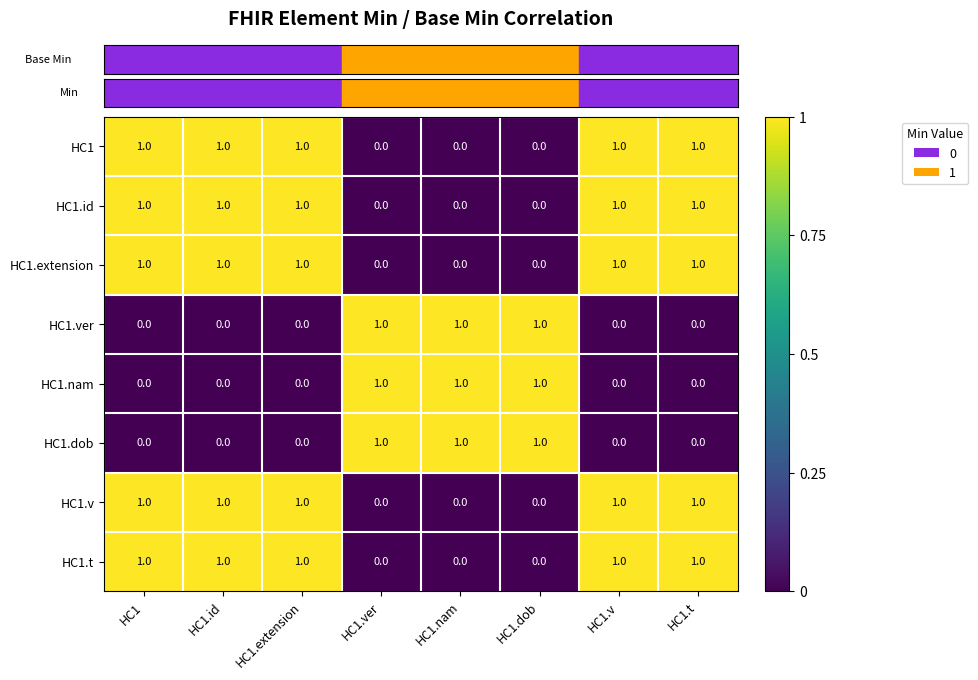

What is the total value across all series at HC1?

5